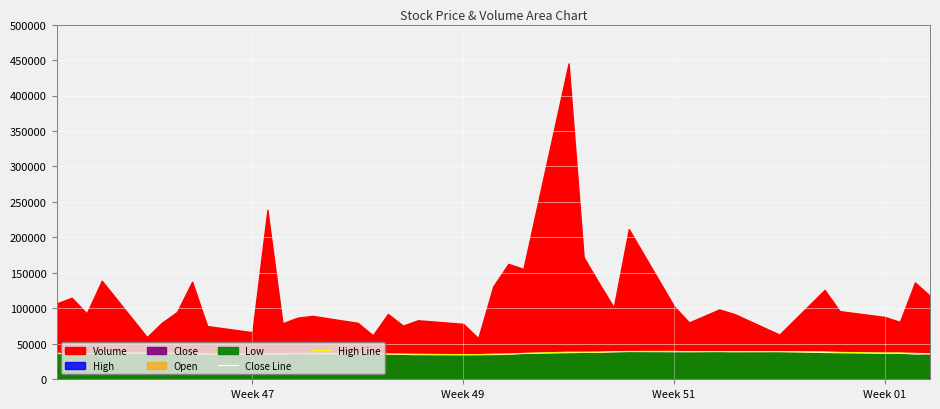

How many values in the High Line series exceed 36750?

19